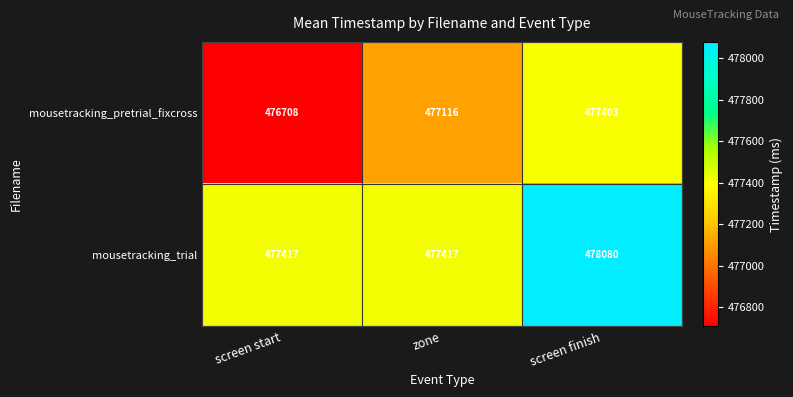

Reading left to right, list all the values displayed in this chart.

mousetracking_pretrial_fixcross: 476708	477116	477403
mousetracking_trial: 477417	477417	478080